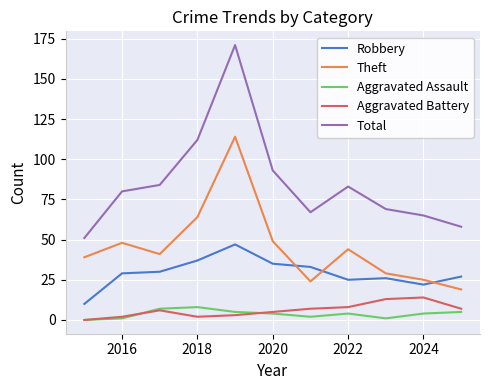

Which series has the widest spread of values?

Total